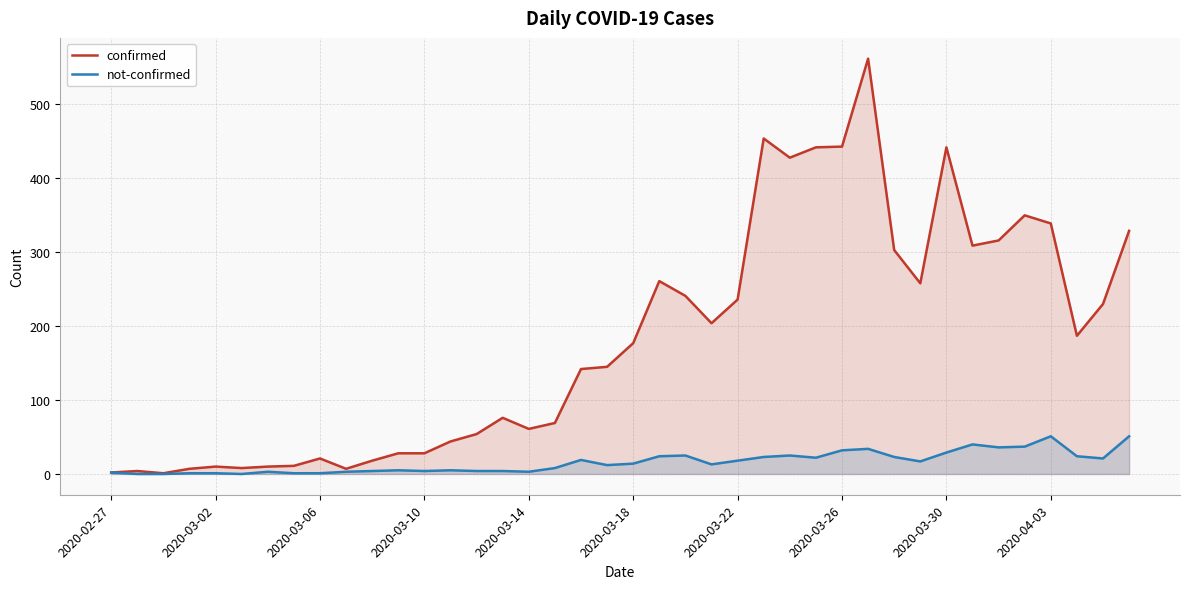

True or false: not-confirmed and confirmed intersect in this chart.

False